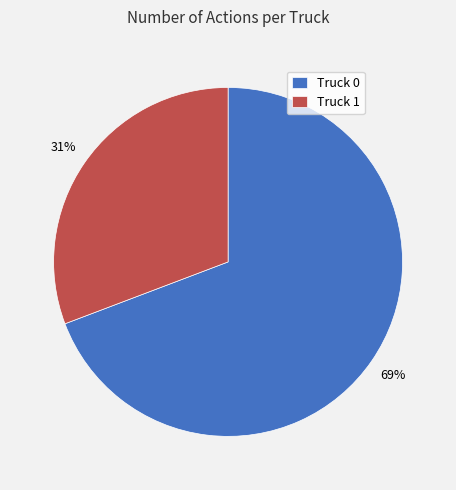

Between Truck 1 and Truck 0, which is larger?

Truck 0